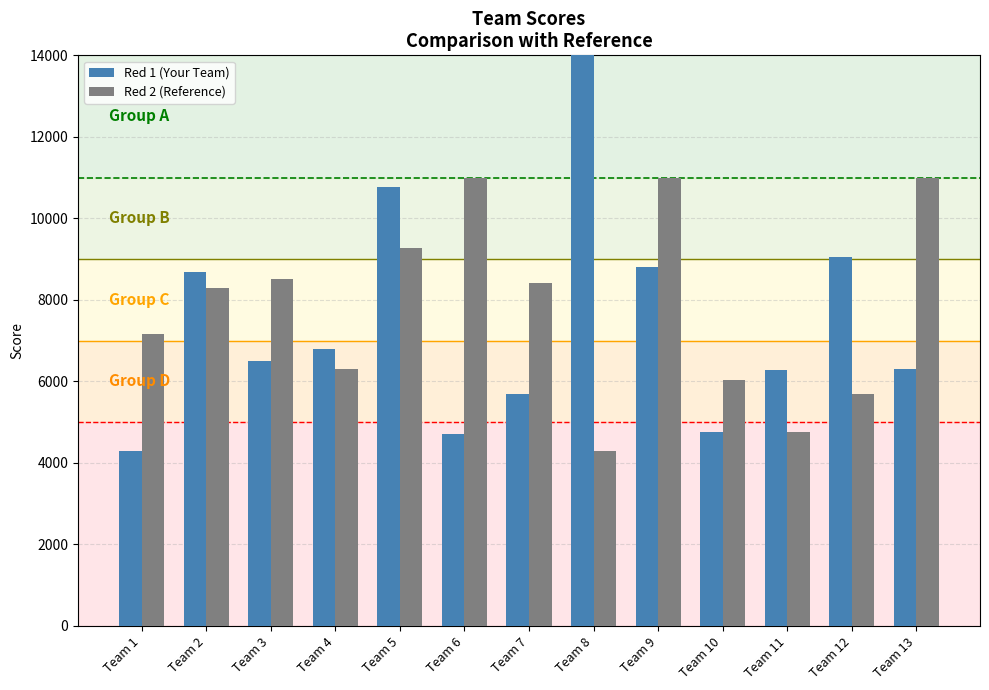

List the series in order of their peak value, highest first.

Red 1 (Your Team), Red 2 (Reference)